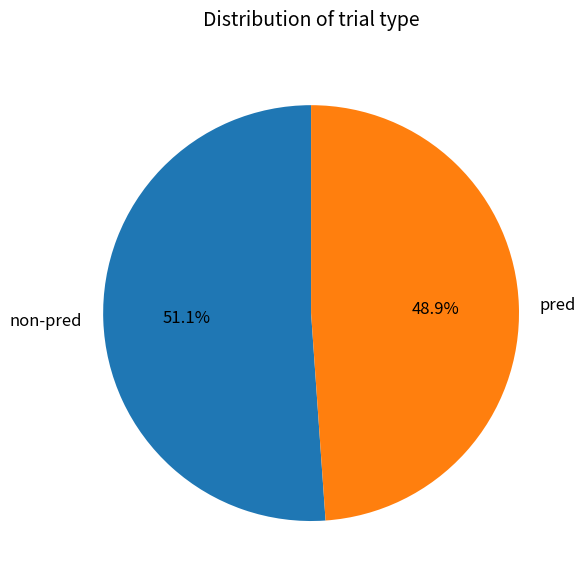

Which slice is the largest?

non-pred